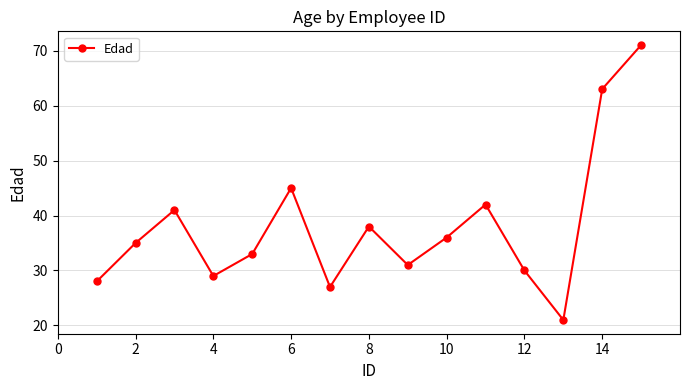

What is the greatest value displayed?

71